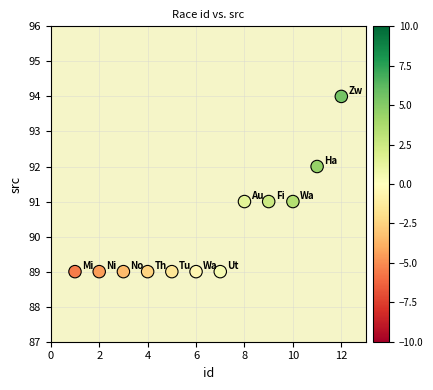

What is the range of X values (max minus min)?

11